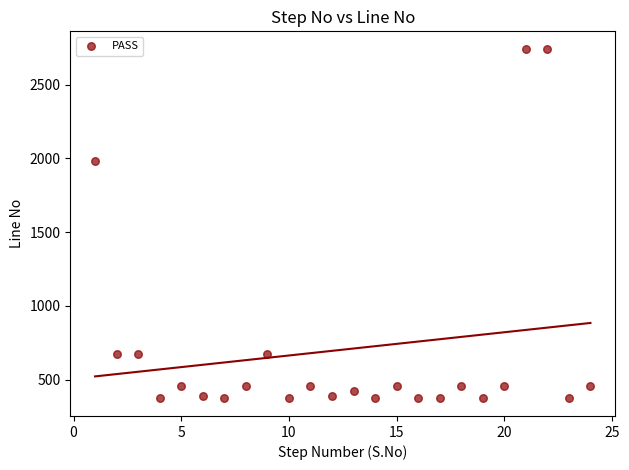

What Y value in the scatter plot is closest to 1557?

1983